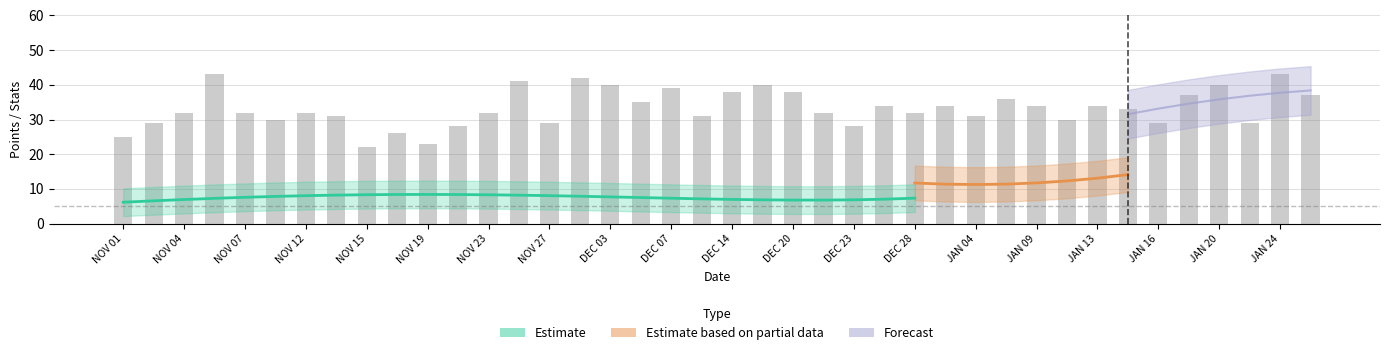

Between DEC 28 and JAN 09, which is larger?

JAN 09